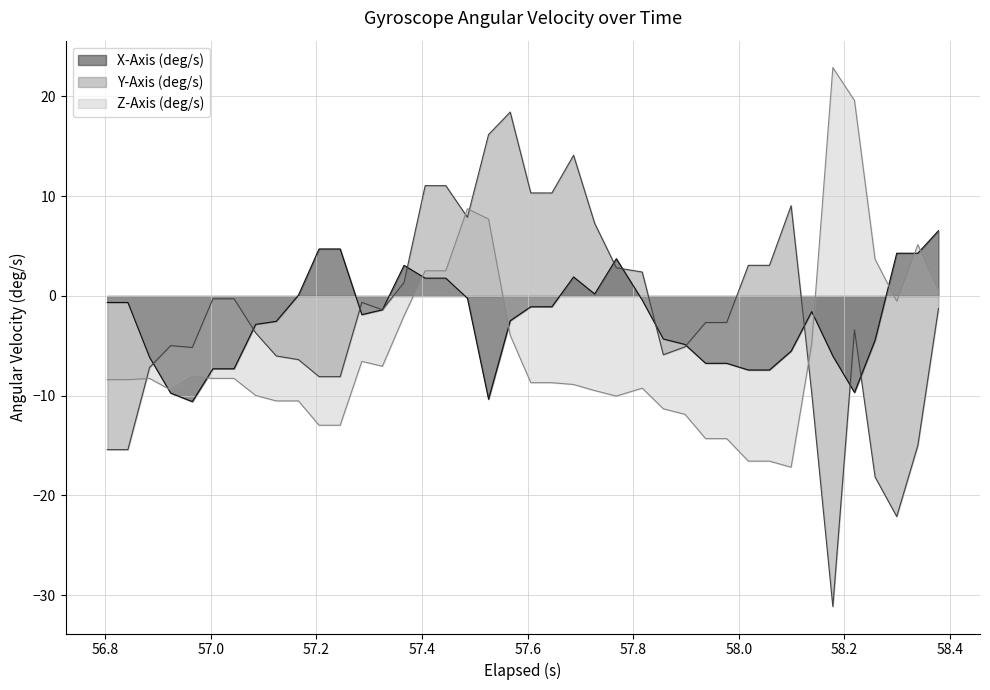

Which series has the widest spread of values?

Y-Axis (deg/s)